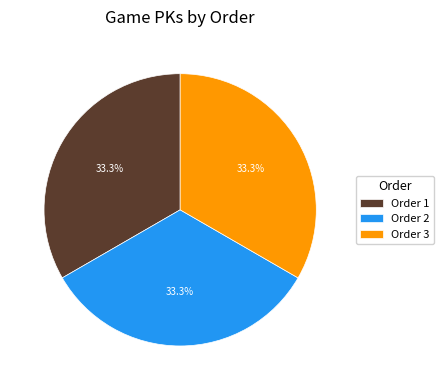

What percentage do Order 1 and Order 3 together represent?

66.7%